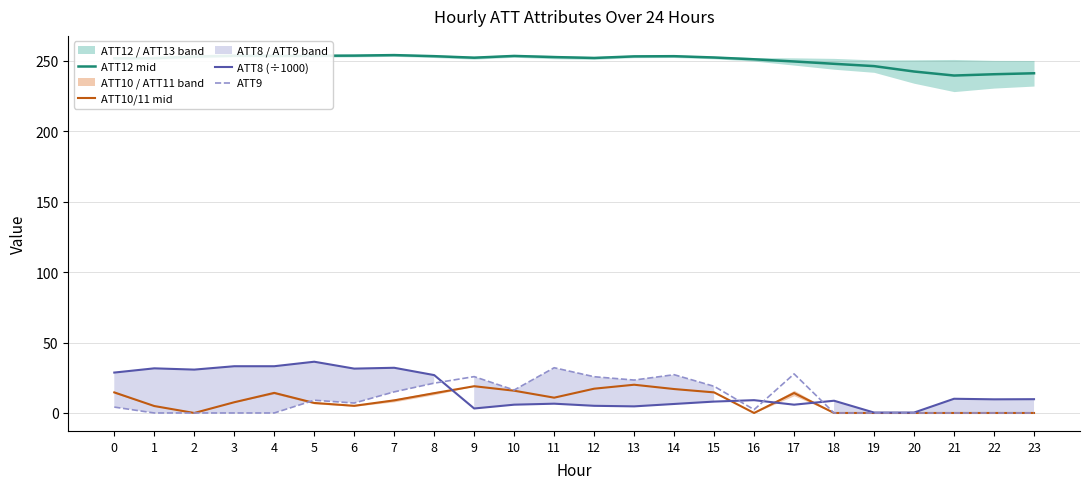

How many lines are shown in the chart?

4